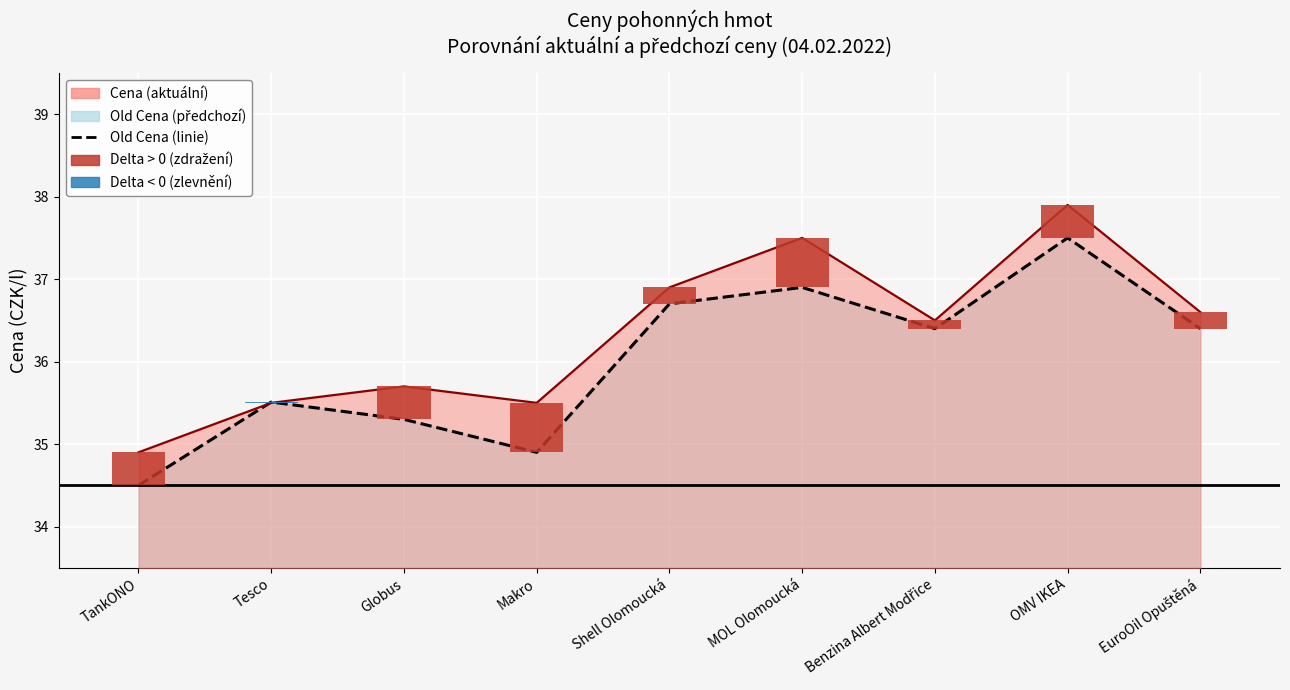

Reading right to left, transcribe all the data shown in this chart.

Old Cena (linie): EuroOil Opuštěná=36.4	OMV IKEA=37.5	Benzina Albert Modřice=36.4	MOL Olomoucká=36.9	Shell Olomoucká=36.7	Makro=34.9	Globus=35.3	Tesco=35.5	TankONO=34.5
Cena (linie): EuroOil Opuštěná=36.6	OMV IKEA=37.9	Benzina Albert Modřice=36.5	MOL Olomoucká=37.5	Shell Olomoucká=36.9	Makro=35.5	Globus=35.7	Tesco=35.5	TankONO=34.9